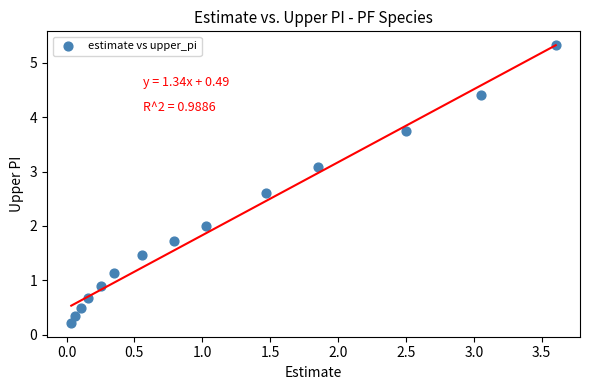

What is the range of X values (max minus min)?

3.6